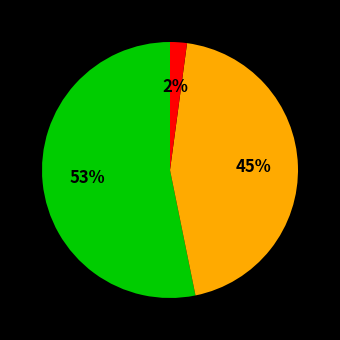

To the nearest percent, what is the average slice percentage?

33%